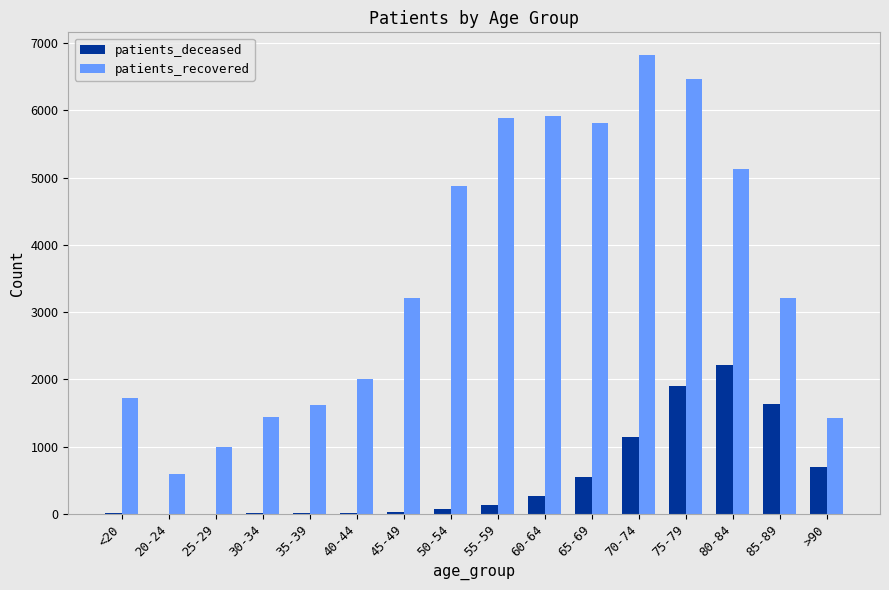

What is the maximum value for patients_recovered?

6817